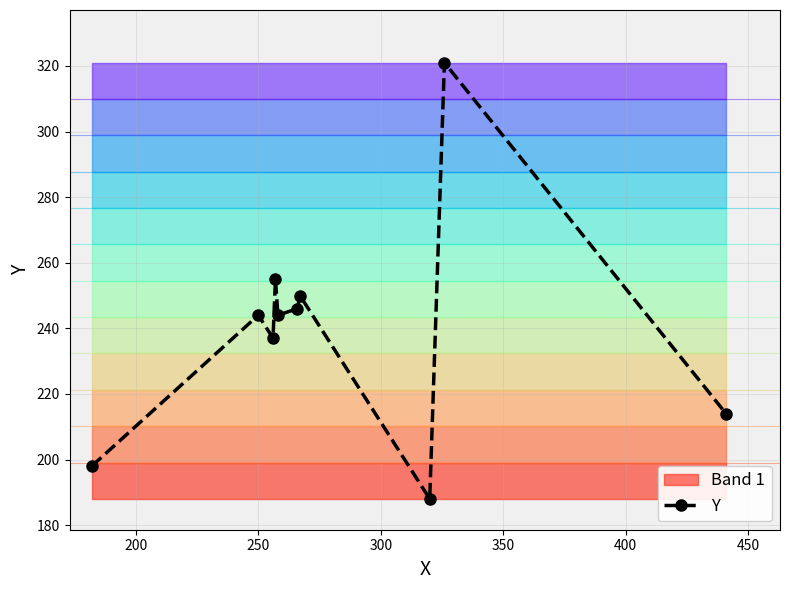

True or false: Y has more than 0 points higher than both neighbors.

True